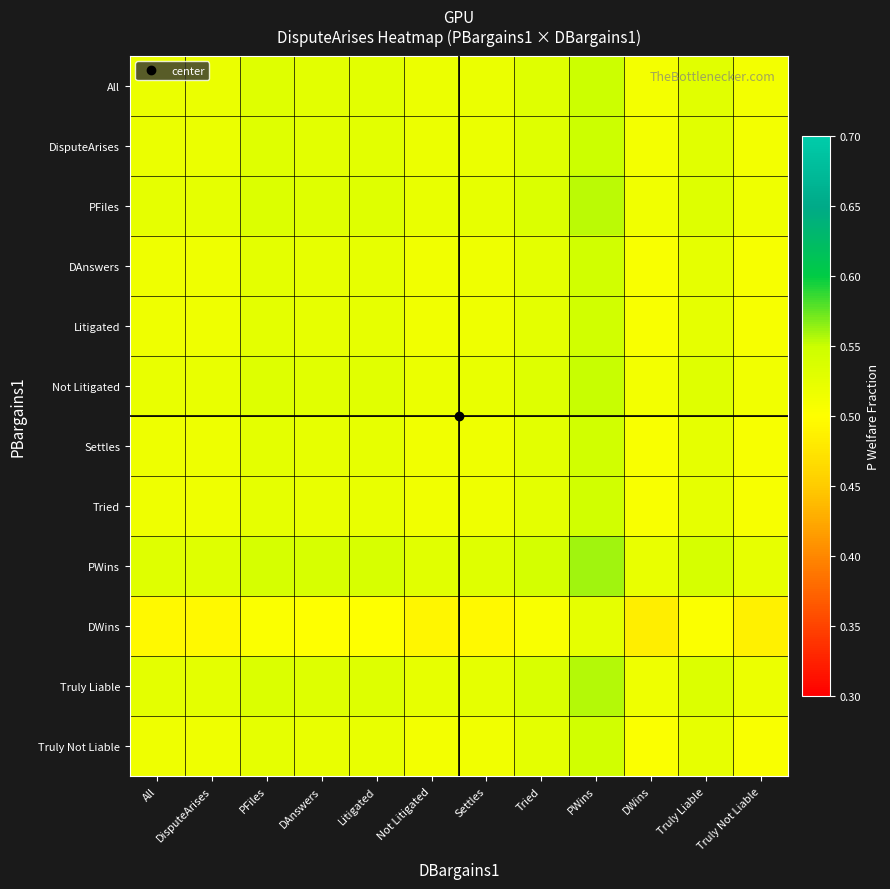

At which category is the sum across all series the highest?

PWins